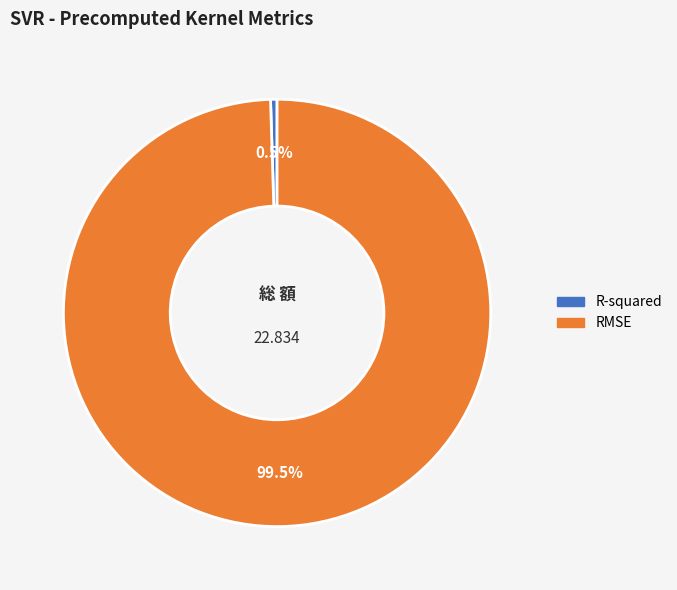

Count the number of slices in the pie.

2